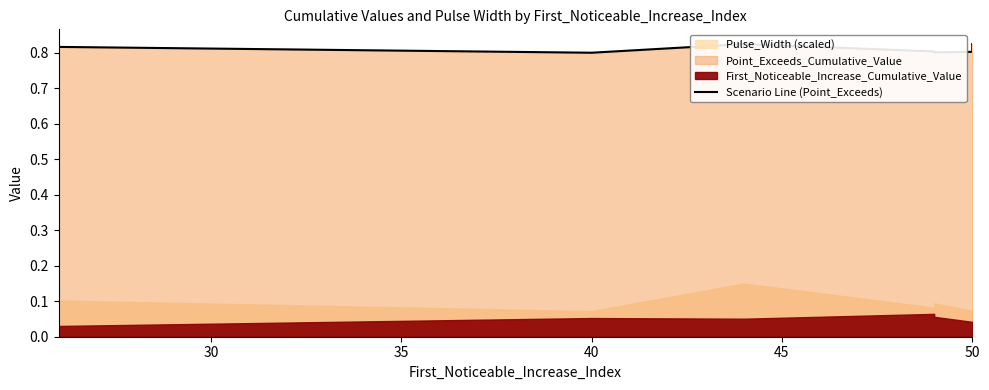

What is the sum of all values?

5.7